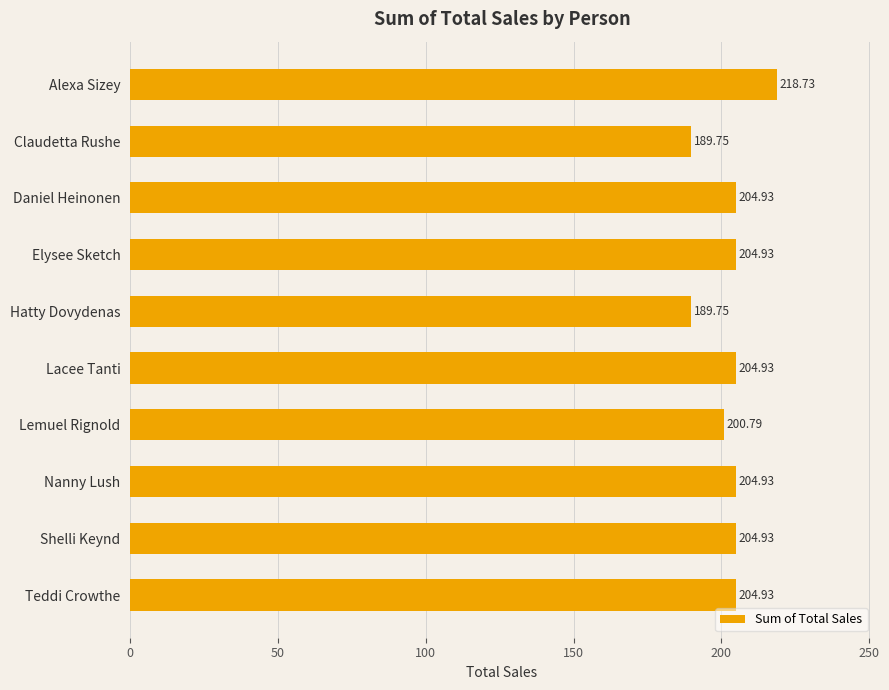

Which category has the highest value across all series?

Alexa Sizey